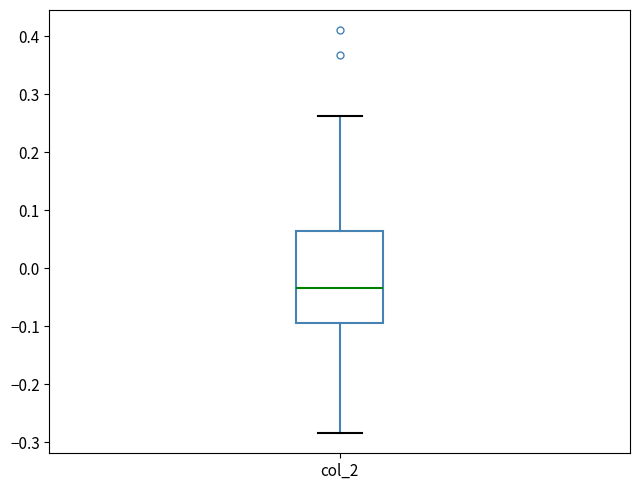

Where is the upper edge of the box for col_2 on the y-axis? The values are not printed on the chart, so give them approximately, as read against the axis.

0.06